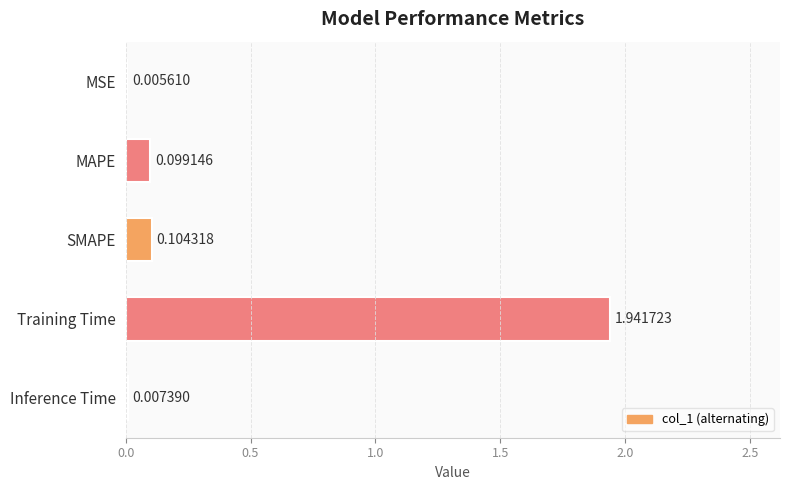

What is the sum of the values at SMAPE and Training Time?

2.0